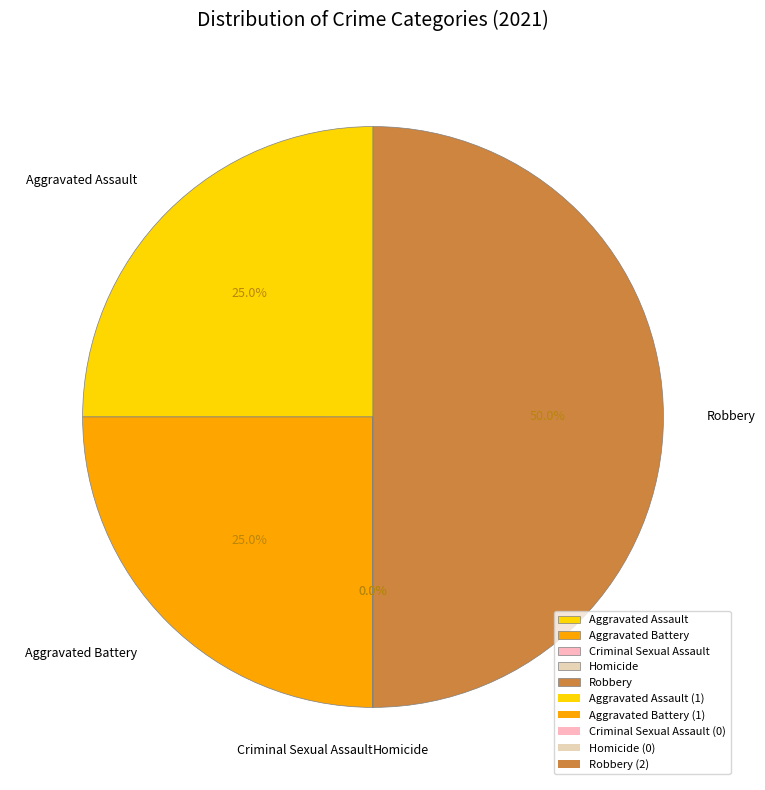

Approximately how many times larger is the value at Aggravated Battery compared to Aggravated Assault?

1.0